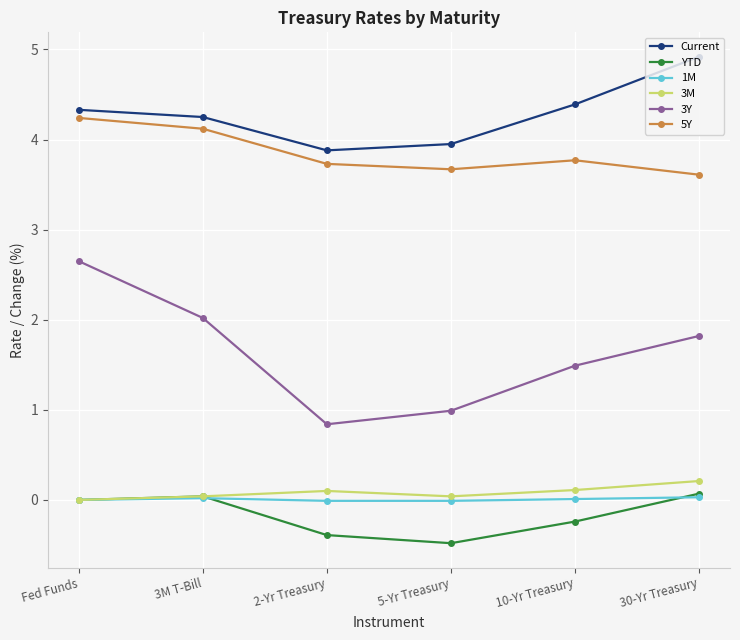

What is the greatest value displayed?

4.9